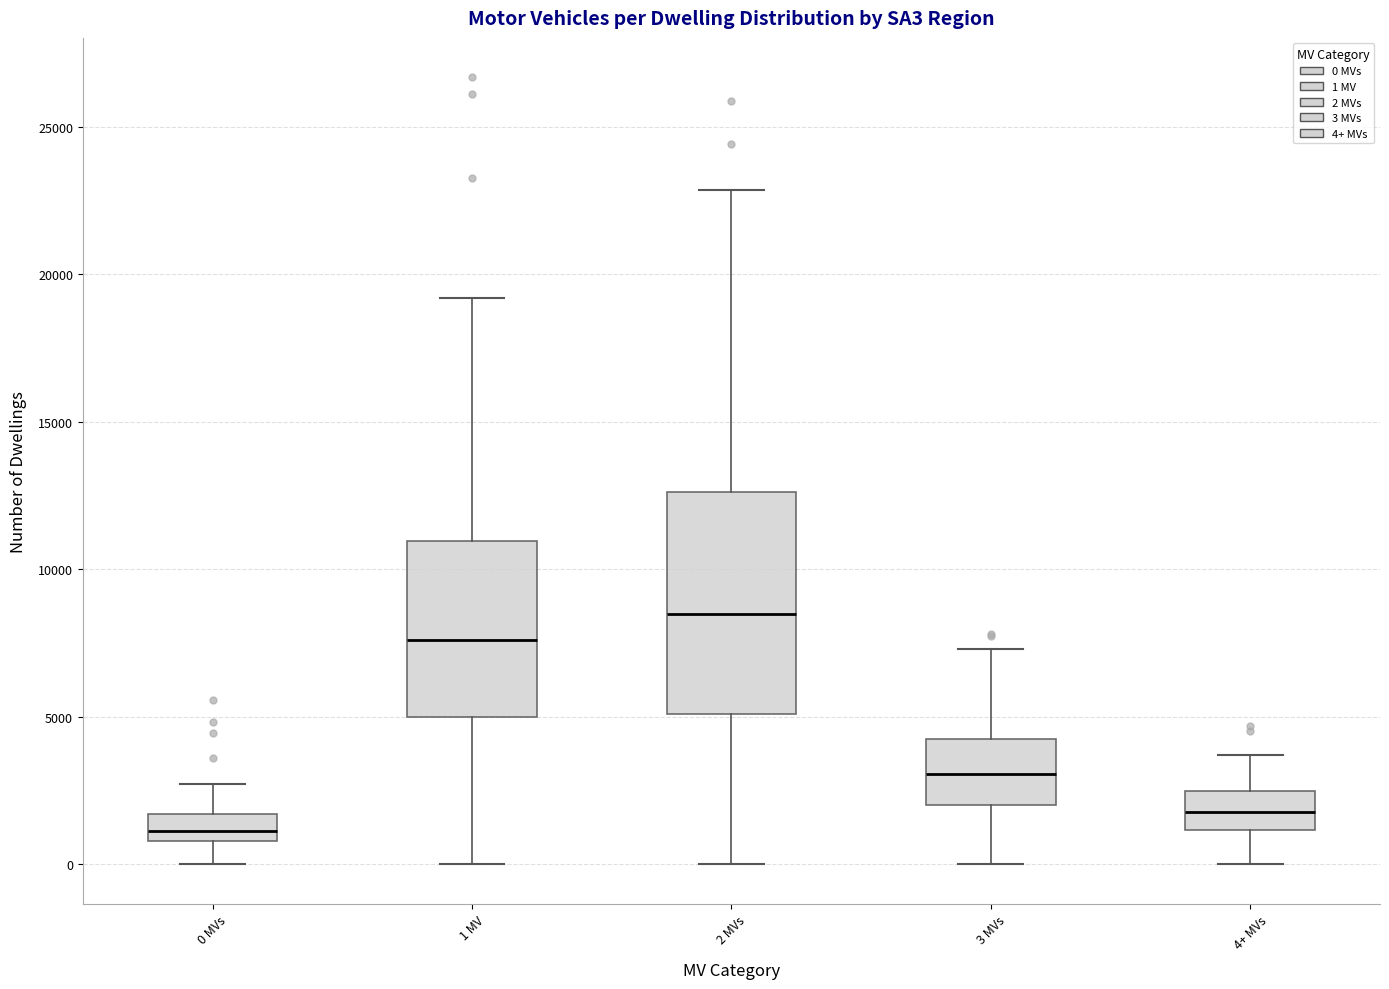

Which box has the highest median line?

2 MVs